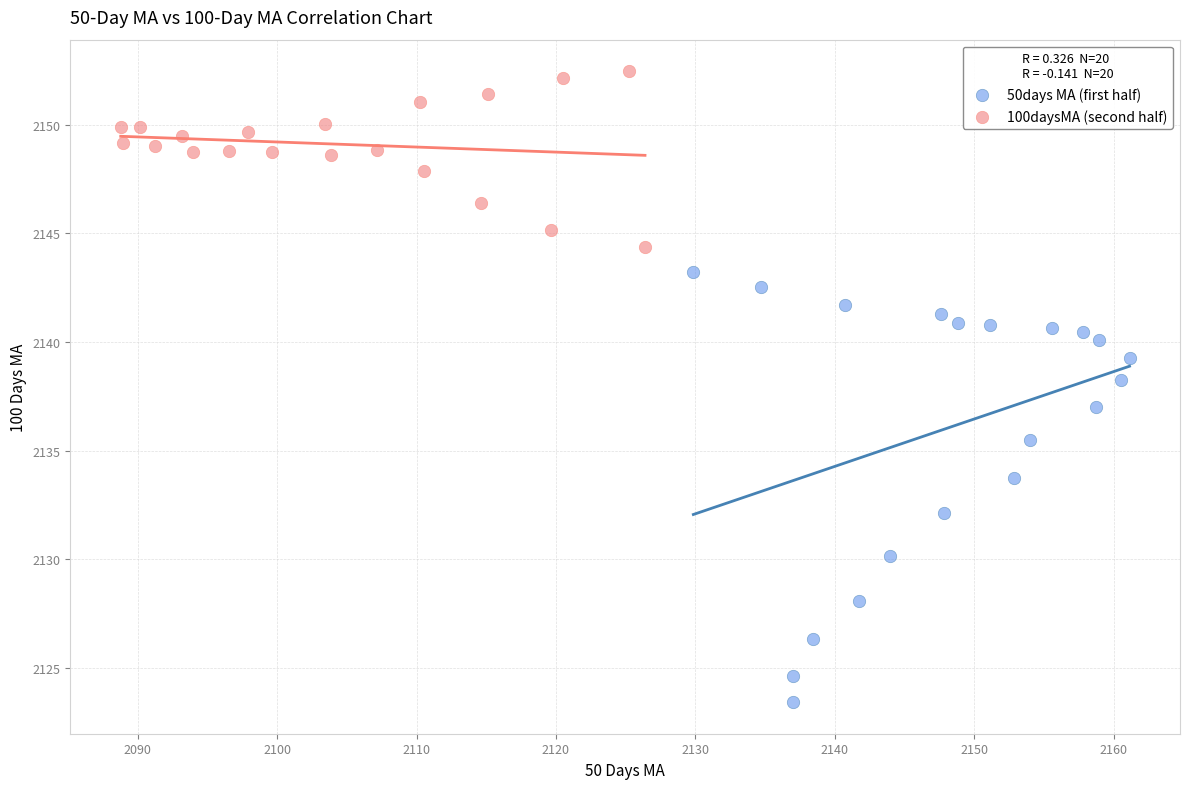

Which series reaches the maximum Y coordinate?

100daysMA (second half)